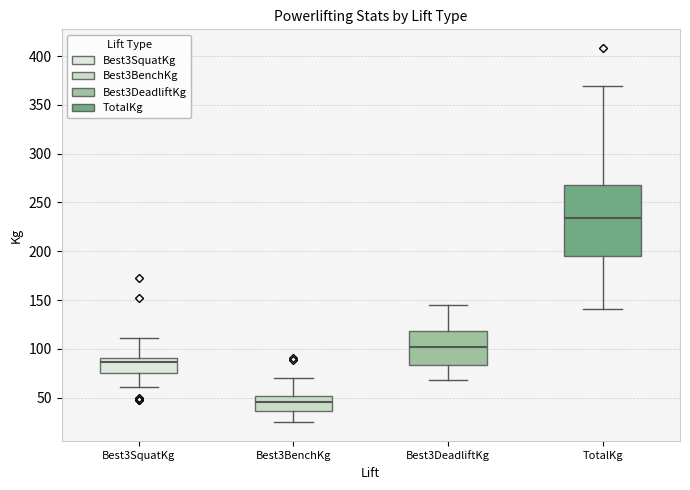

Where is the lower edge of the box for Best3SquatKg on the y-axis? The values are not printed on the chart, so give them approximately, as read against the axis.

75